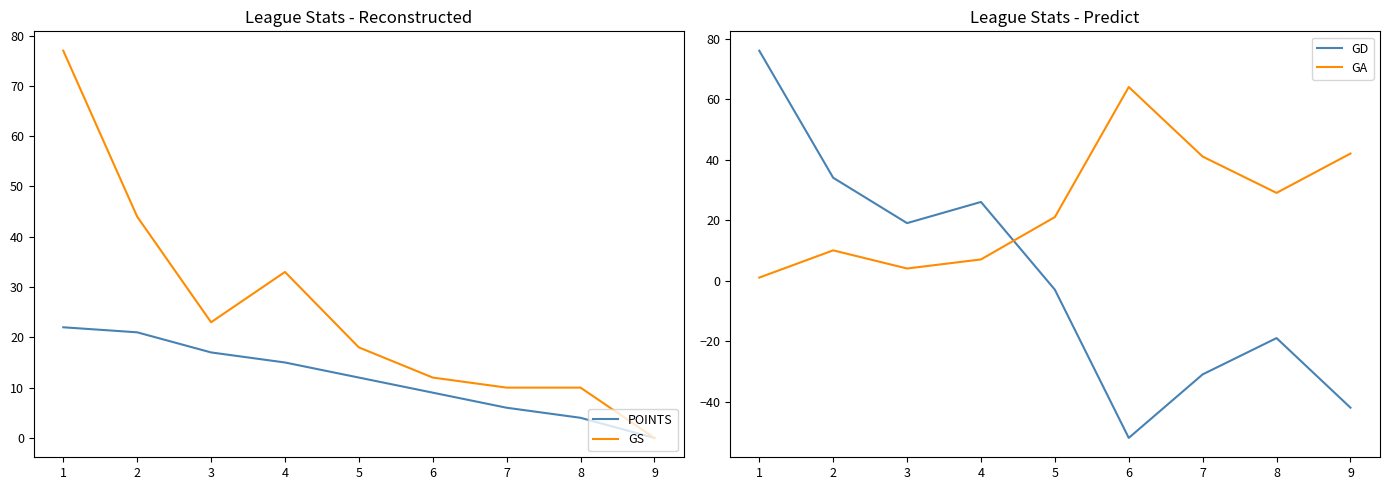

In GA, how many points are higher than both neighbors (excluding endpoints)?

2